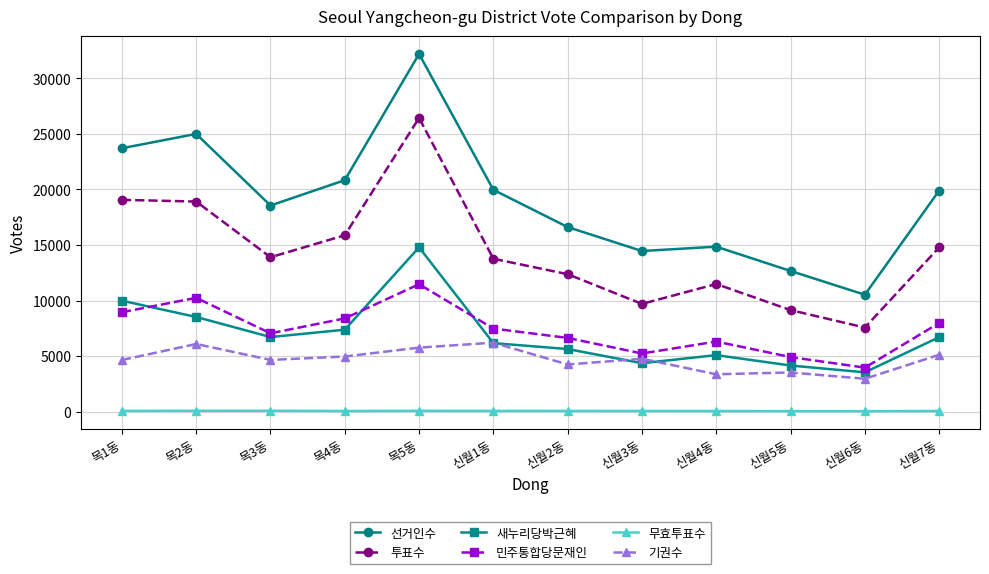

What is the sum of all 선거인수 values?

229213